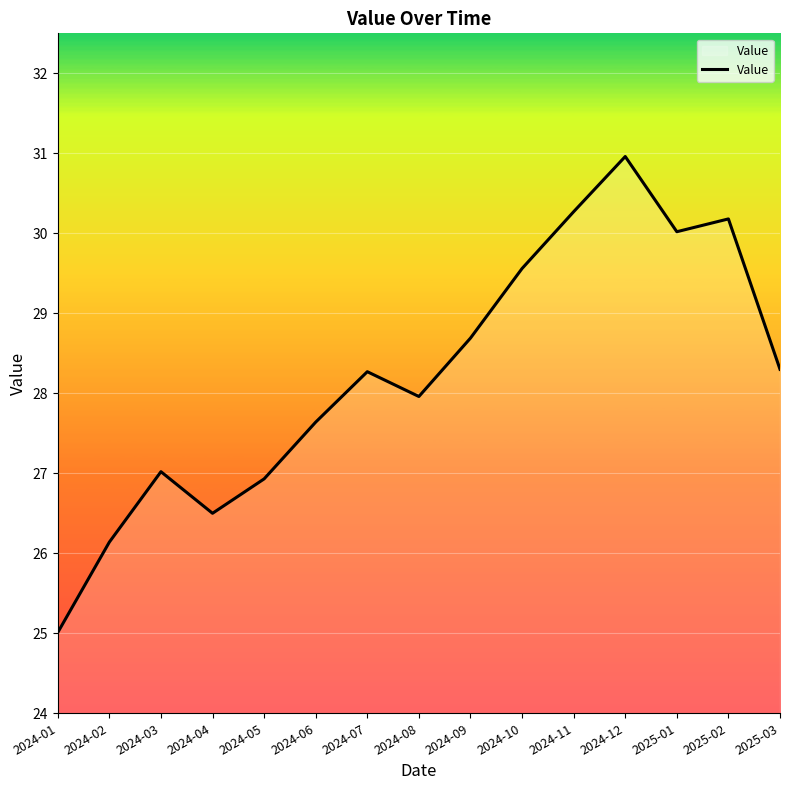

Which label corresponds to the smallest value in the chart?

2024-01